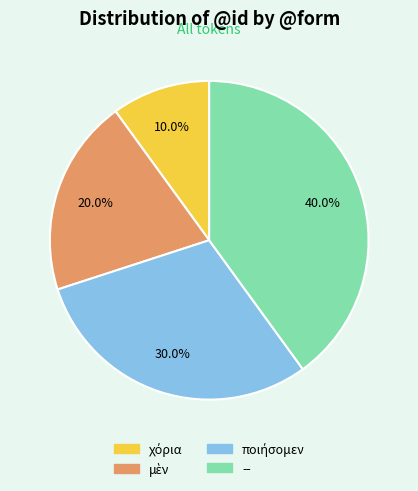

Is there any slice that represents more than half of the pie?

No